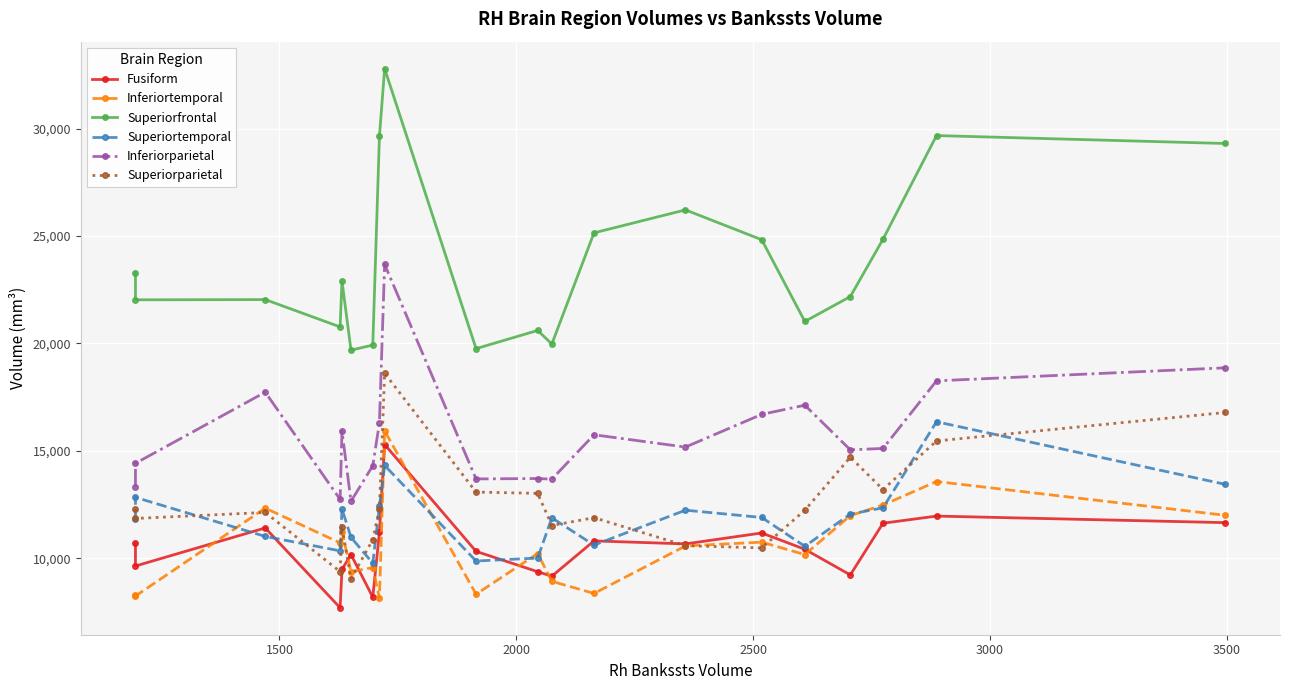

True or false: Superiorfrontal and Superiorparietal cross at least once.

False